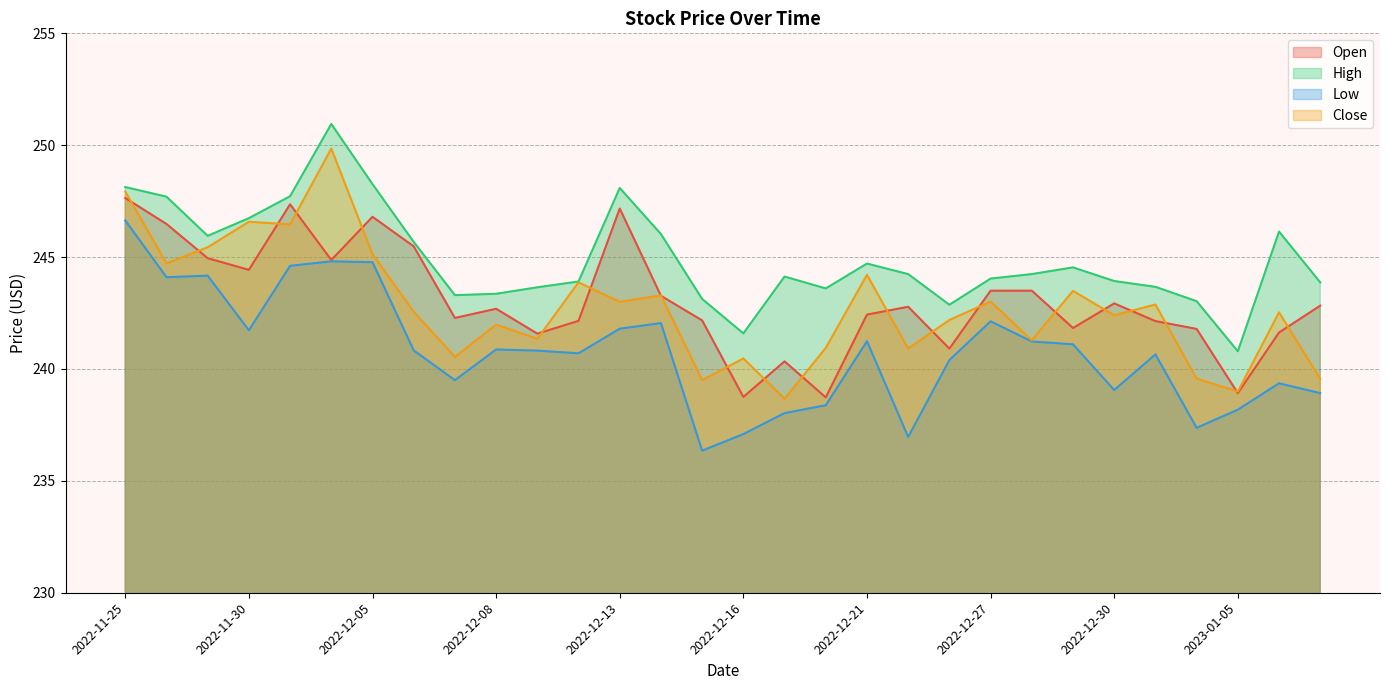

At which label does High first exceed 244?

2022-11-25